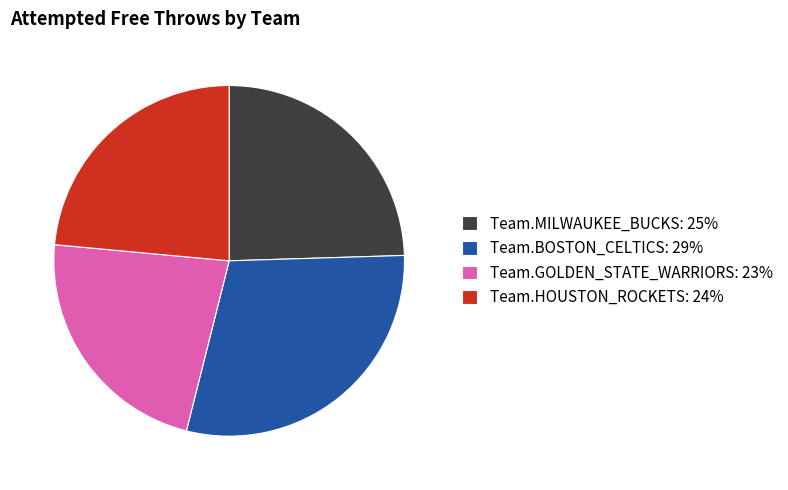

Is the sum of Team.MILWAUKEE_BUCKS: 25% and Team.BOSTON_CELTICS: 29% greater than half?

Yes